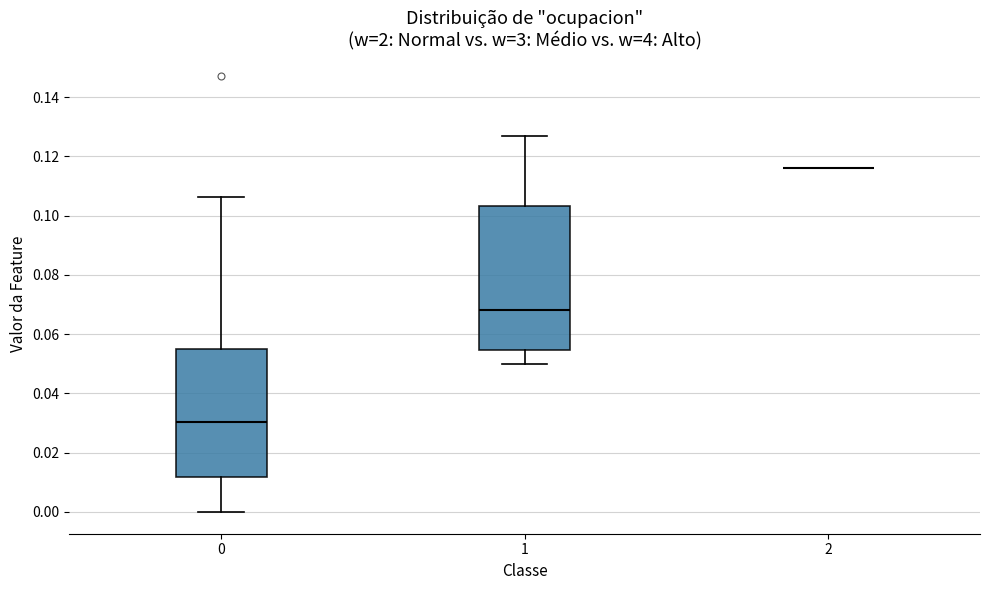

Where is the lower edge of the box at x = 1 on the y-axis? The values are not printed on the chart, so give them approximately, as read against the axis.

0.054